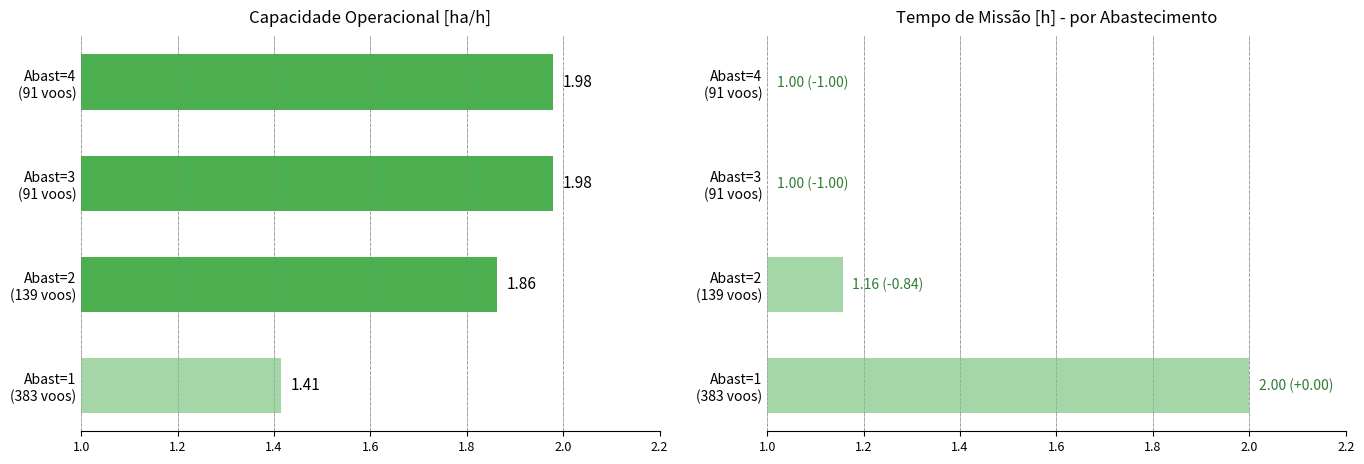

Which has a higher value, Abast=1 (383 voos) or Abast=4 (91 voos)?

Abast=4 (91 voos)